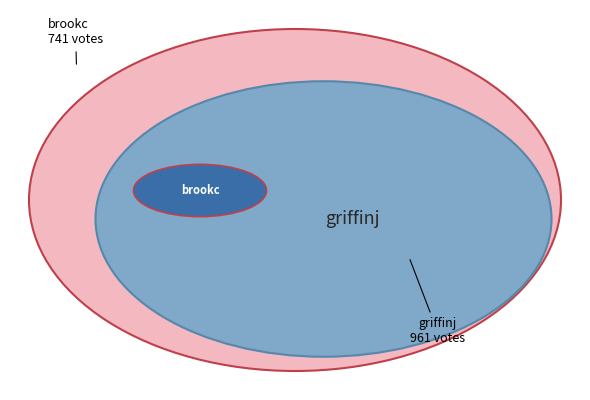

What is the majority slice?

griffinj